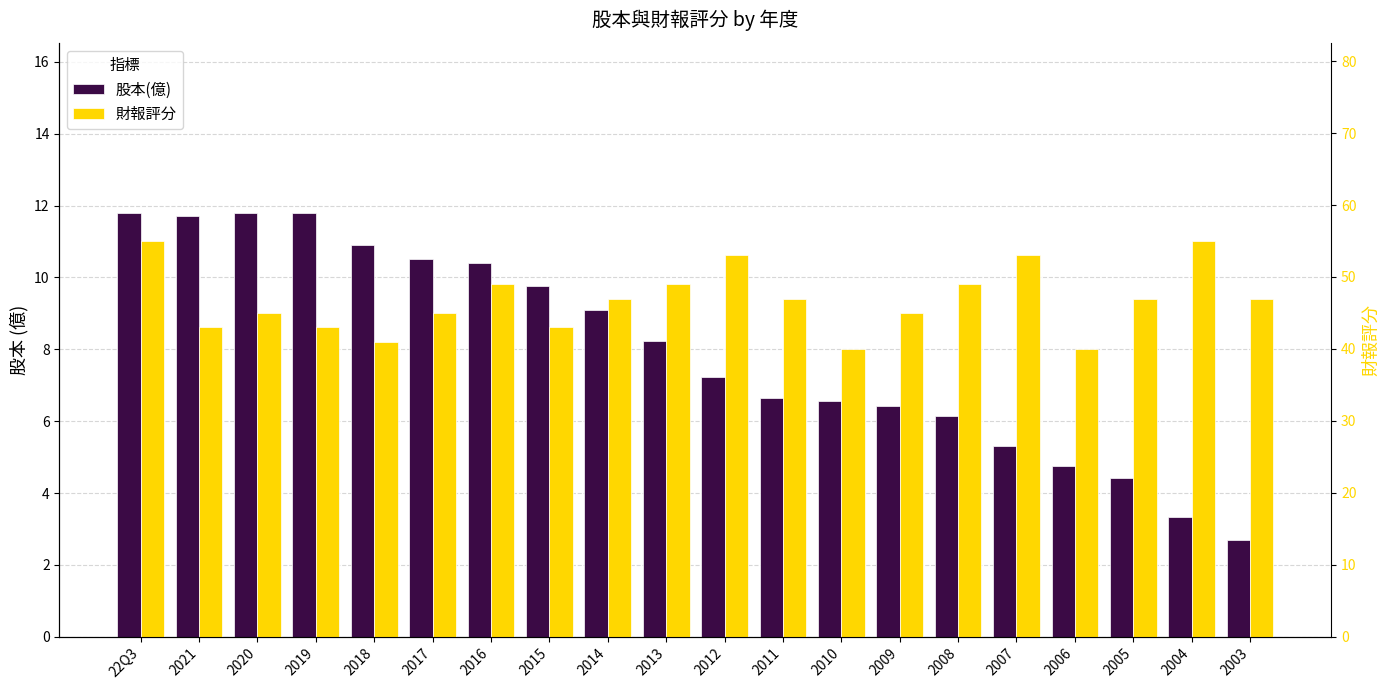

Reading left to right, list all the values displayed in this chart.

股本(億): 11.8	11.7	11.8	11.8	10.9	10.5	10.4	9.8	9.1	8.2	7.2	6.6	6.5	6.4	6.1	5.3	4.7	4.4	3.3	2.7
財報評分: 55.0	43.0	45.0	43.0	41.0	45.0	49.0	43.0	47.0	49.0	53.0	47.0	40.0	45.0	49.0	53.0	40.0	47.0	55.0	47.0